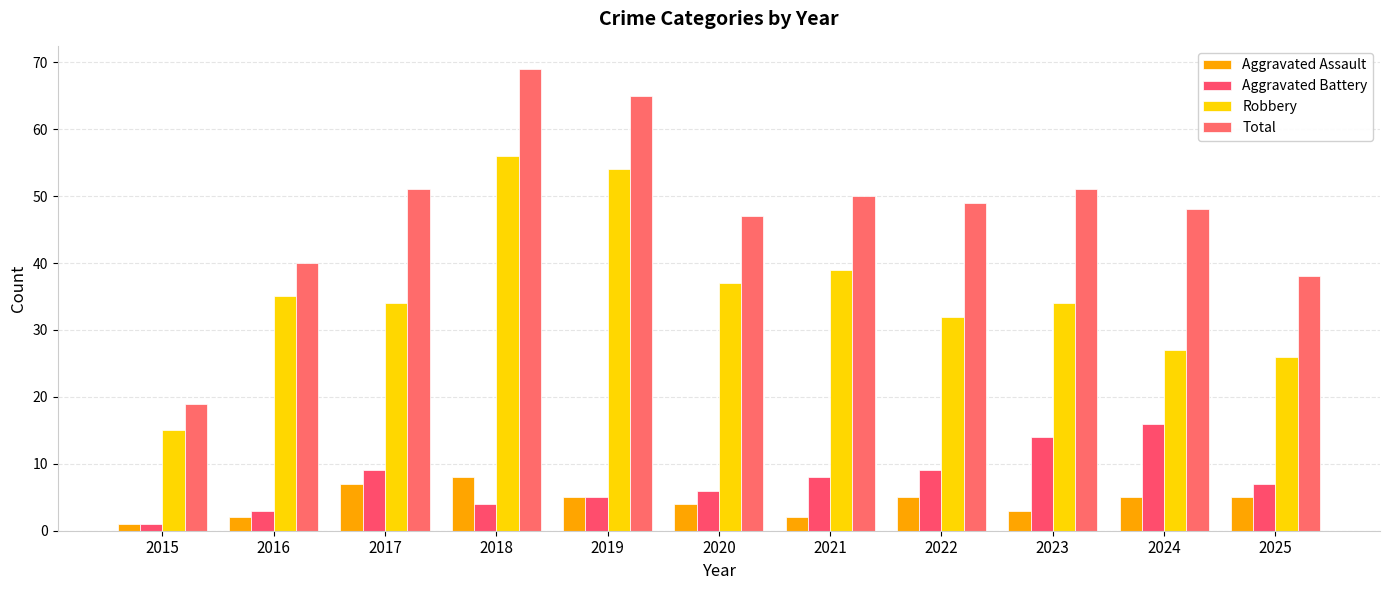

Where is Robbery nearest to the value 35?

2016